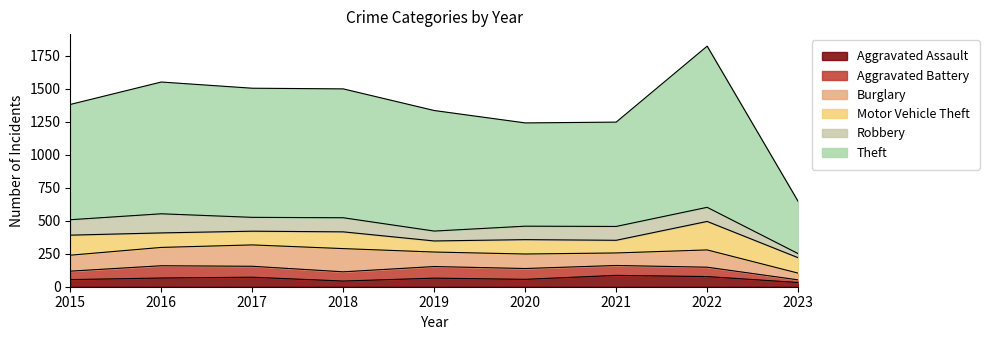

True or false: Motor Vehicle Theft and Aggravated Assault cross at least once.

False